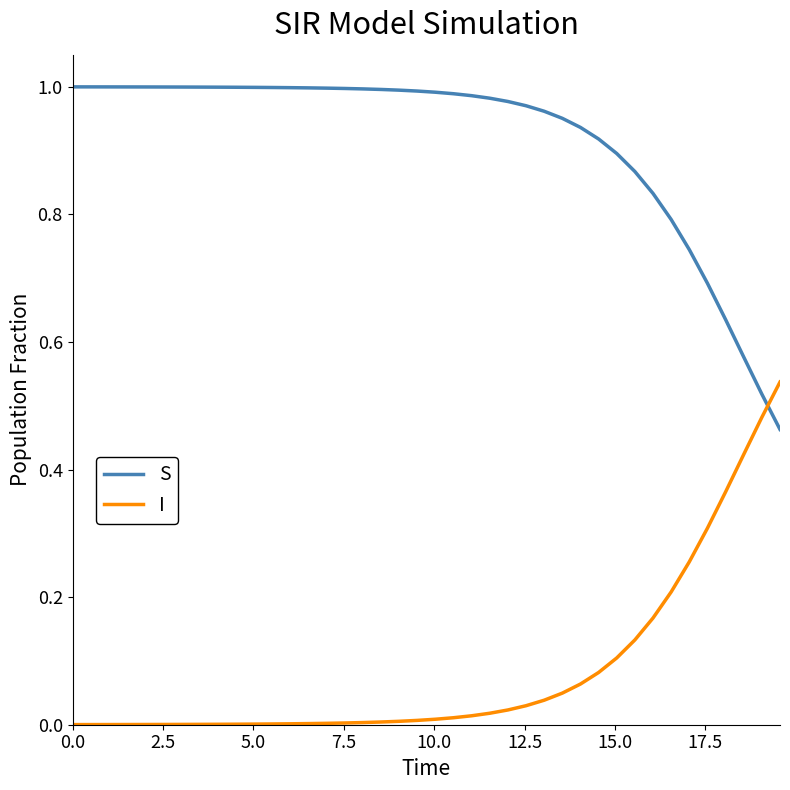

How many intersections are there between I and S?

1